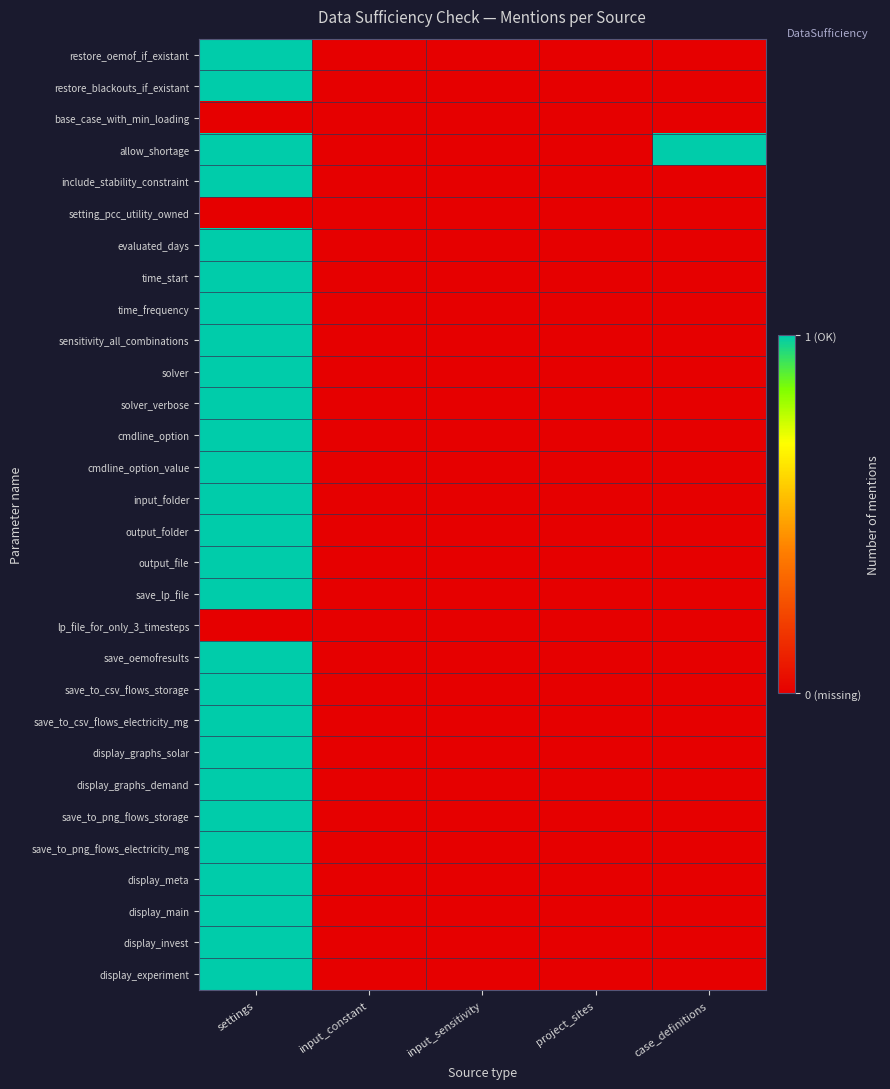

Reading left to right, transcribe all the data shown in this chart.

restore_oemof_if_existant: settings=1	input_constant=0	input_sensitivity=0	project_sites=0	case_definitions=0
restore_blackouts_if_existant: settings=1	input_constant=0	input_sensitivity=0	project_sites=0	case_definitions=0
base_case_with_min_loading: settings=0	input_constant=0	input_sensitivity=0	project_sites=0	case_definitions=0
allow_shortage: settings=1	input_constant=0	input_sensitivity=0	project_sites=0	case_definitions=1
include_stability_constraint: settings=1	input_constant=0	input_sensitivity=0	project_sites=0	case_definitions=0
setting_pcc_utility_owned: settings=0	input_constant=0	input_sensitivity=0	project_sites=0	case_definitions=0
evaluated_days: settings=1	input_constant=0	input_sensitivity=0	project_sites=0	case_definitions=0
time_start: settings=1	input_constant=0	input_sensitivity=0	project_sites=0	case_definitions=0
time_frequency: settings=1	input_constant=0	input_sensitivity=0	project_sites=0	case_definitions=0
sensitivity_all_combinations: settings=1	input_constant=0	input_sensitivity=0	project_sites=0	case_definitions=0
solver: settings=1	input_constant=0	input_sensitivity=0	project_sites=0	case_definitions=0
solver_verbose: settings=1	input_constant=0	input_sensitivity=0	project_sites=0	case_definitions=0
cmdline_option: settings=1	input_constant=0	input_sensitivity=0	project_sites=0	case_definitions=0
cmdline_option_value: settings=1	input_constant=0	input_sensitivity=0	project_sites=0	case_definitions=0
input_folder: settings=1	input_constant=0	input_sensitivity=0	project_sites=0	case_definitions=0
output_folder: settings=1	input_constant=0	input_sensitivity=0	project_sites=0	case_definitions=0
output_file: settings=1	input_constant=0	input_sensitivity=0	project_sites=0	case_definitions=0
save_lp_file: settings=1	input_constant=0	input_sensitivity=0	project_sites=0	case_definitions=0
lp_file_for_only_3_timesteps: settings=0	input_constant=0	input_sensitivity=0	project_sites=0	case_definitions=0
save_oemofresults: settings=1	input_constant=0	input_sensitivity=0	project_sites=0	case_definitions=0
save_to_csv_flows_storage: settings=1	input_constant=0	input_sensitivity=0	project_sites=0	case_definitions=0
save_to_csv_flows_electricity_mg: settings=1	input_constant=0	input_sensitivity=0	project_sites=0	case_definitions=0
display_graphs_solar: settings=1	input_constant=0	input_sensitivity=0	project_sites=0	case_definitions=0
display_graphs_demand: settings=1	input_constant=0	input_sensitivity=0	project_sites=0	case_definitions=0
save_to_png_flows_storage: settings=1	input_constant=0	input_sensitivity=0	project_sites=0	case_definitions=0
save_to_png_flows_electricity_mg: settings=1	input_constant=0	input_sensitivity=0	project_sites=0	case_definitions=0
display_meta: settings=1	input_constant=0	input_sensitivity=0	project_sites=0	case_definitions=0
display_main: settings=1	input_constant=0	input_sensitivity=0	project_sites=0	case_definitions=0
display_invest: settings=1	input_constant=0	input_sensitivity=0	project_sites=0	case_definitions=0
display_experiment: settings=1	input_constant=0	input_sensitivity=0	project_sites=0	case_definitions=0